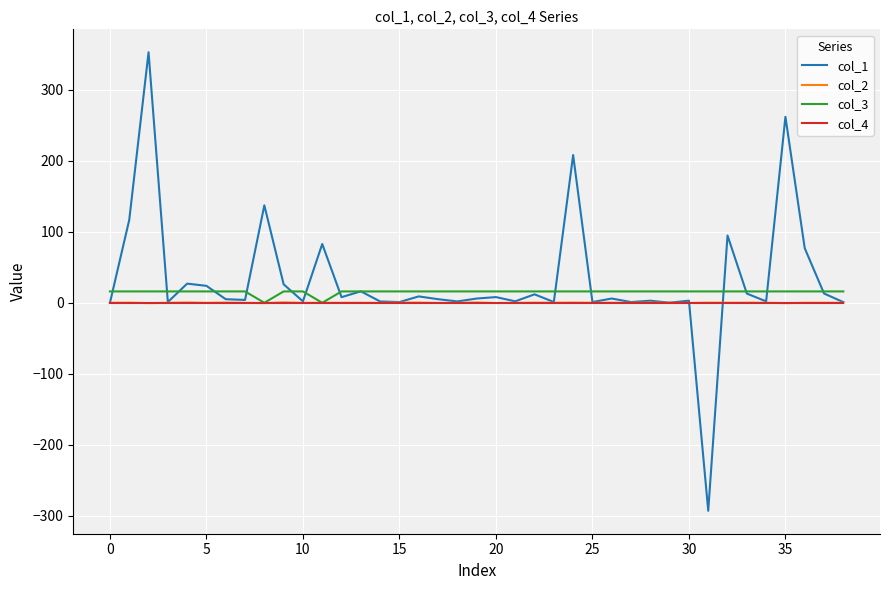

How many lines are shown in the chart?

4